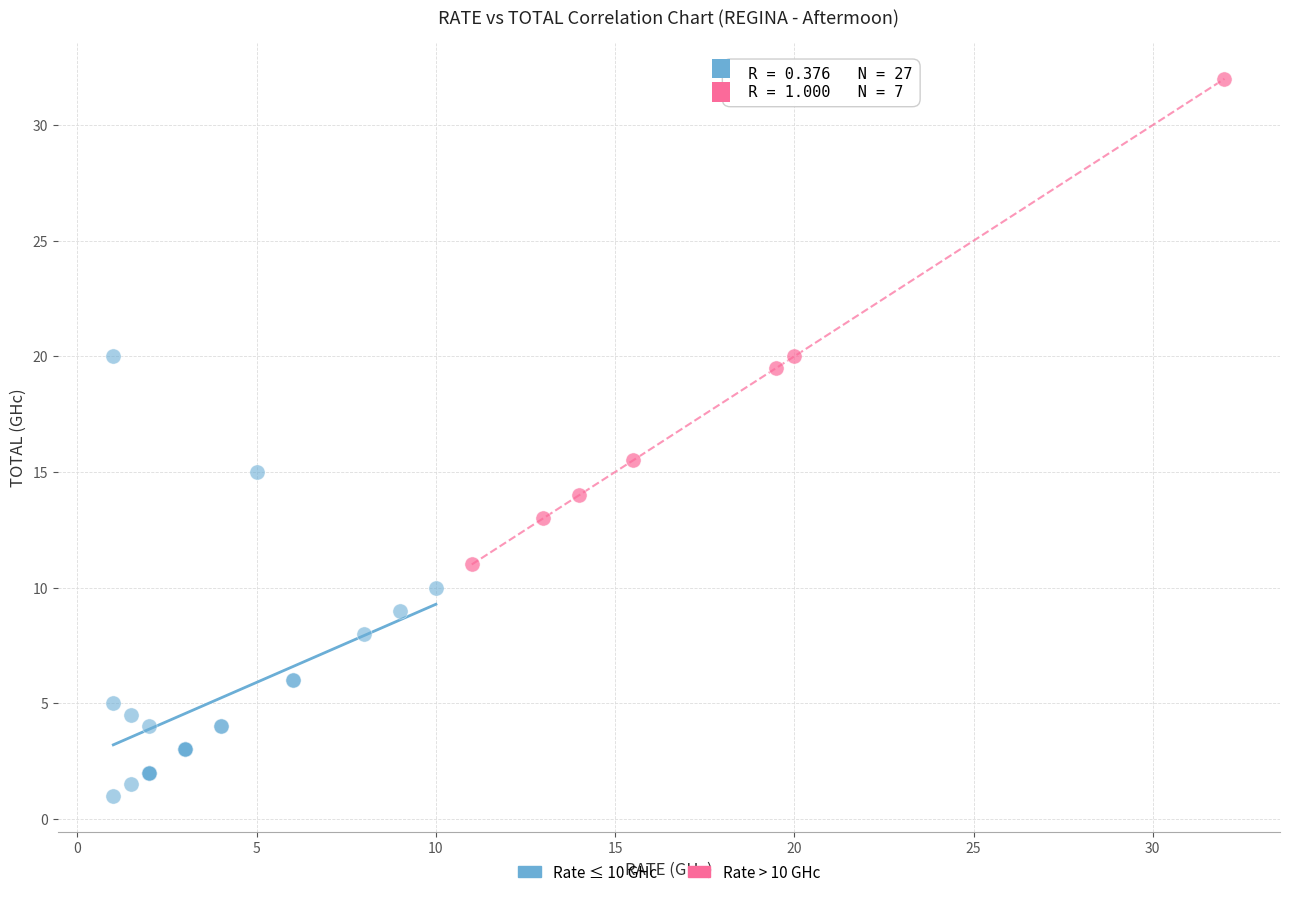

What are all the series names shown in the legend?

Rate ≤ 10 GHc, Rate > 10 GHc